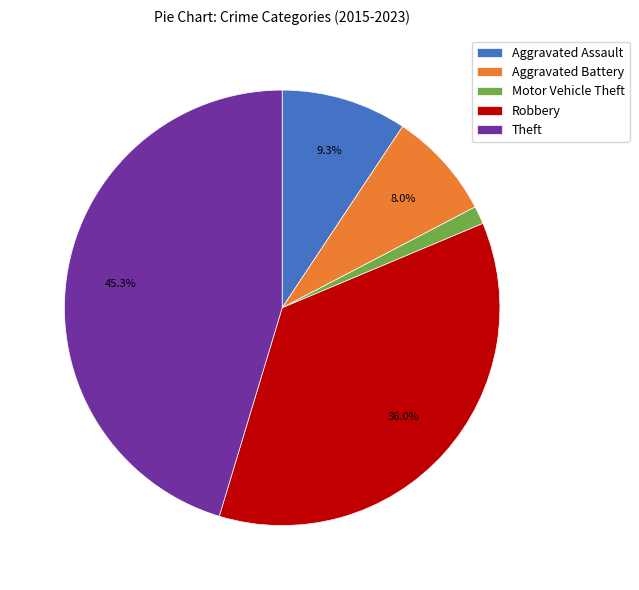

What percentage is the Robbery slice, to the nearest percent?

36%